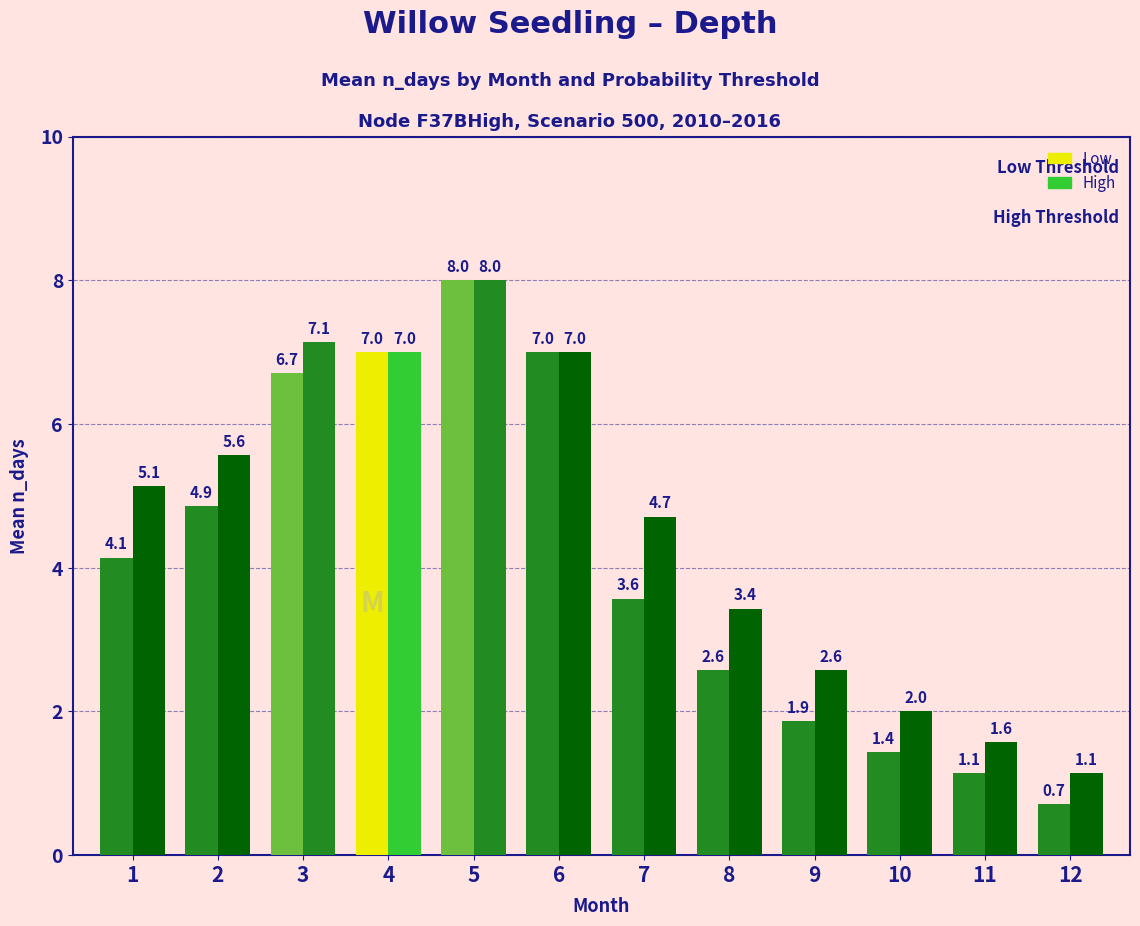

Which series has the largest total across all categories?

High